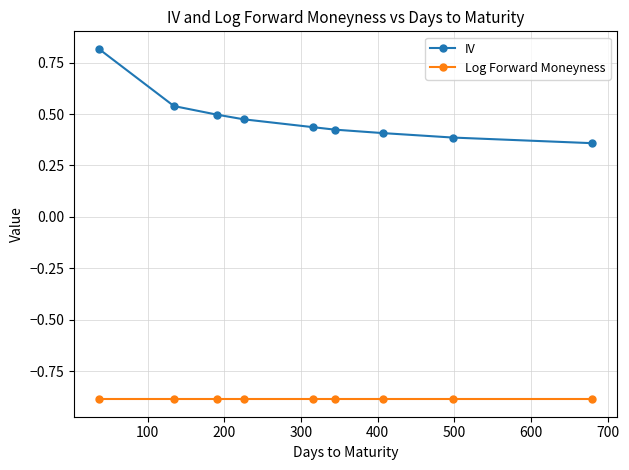

Count the IV values in the range 0 to 1.

9